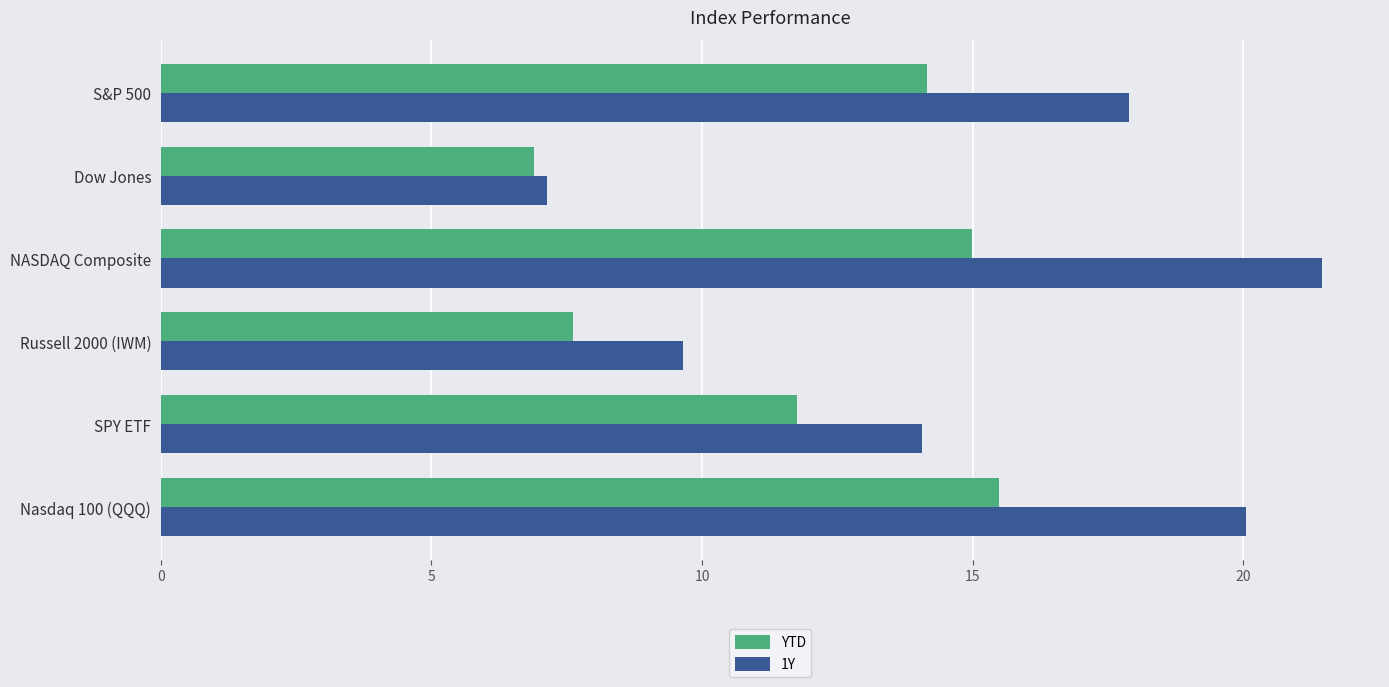

Which series changed the most between NASDAQ Composite and Russell 2000 (IWM)?

1Y